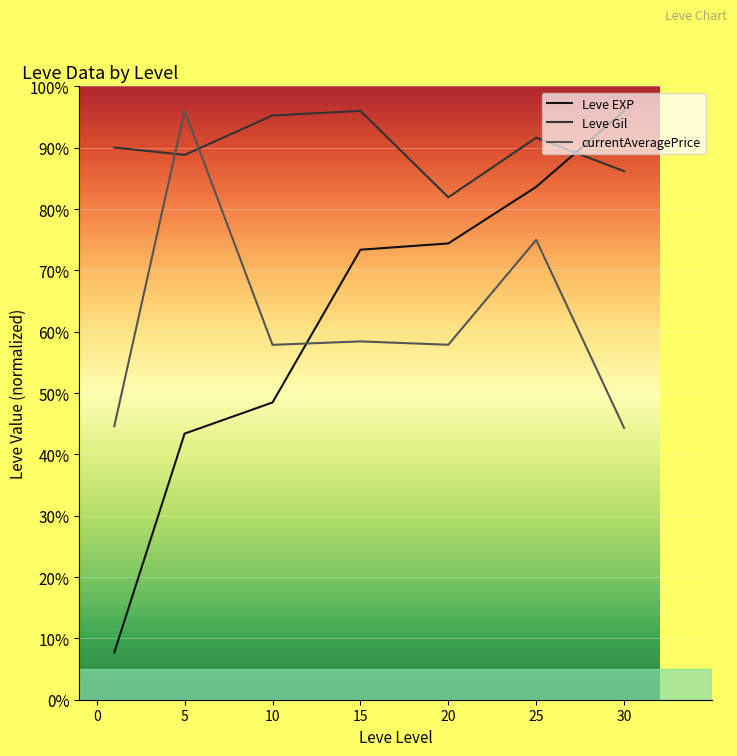

How many intersections are there between currentAveragePrice and Leve Gil?

2